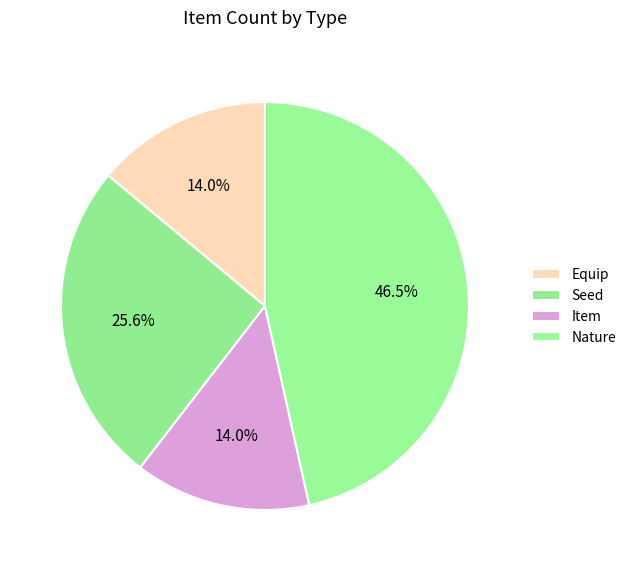

Approximately how many times larger is the value at Seed compared to Item?

1.8